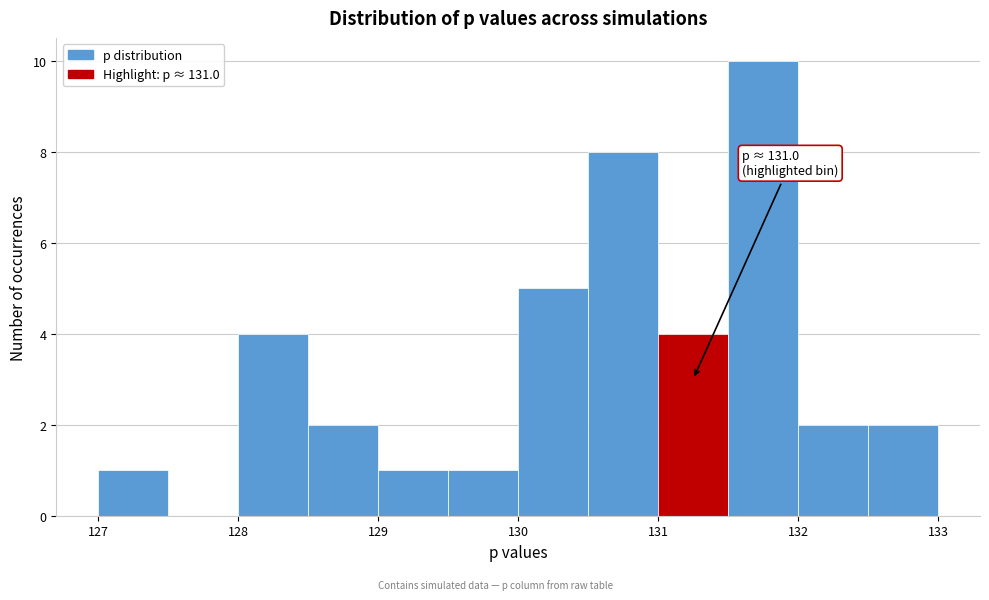

Over which range of the x-axis is the bar tallest?

131.5 to 132.0